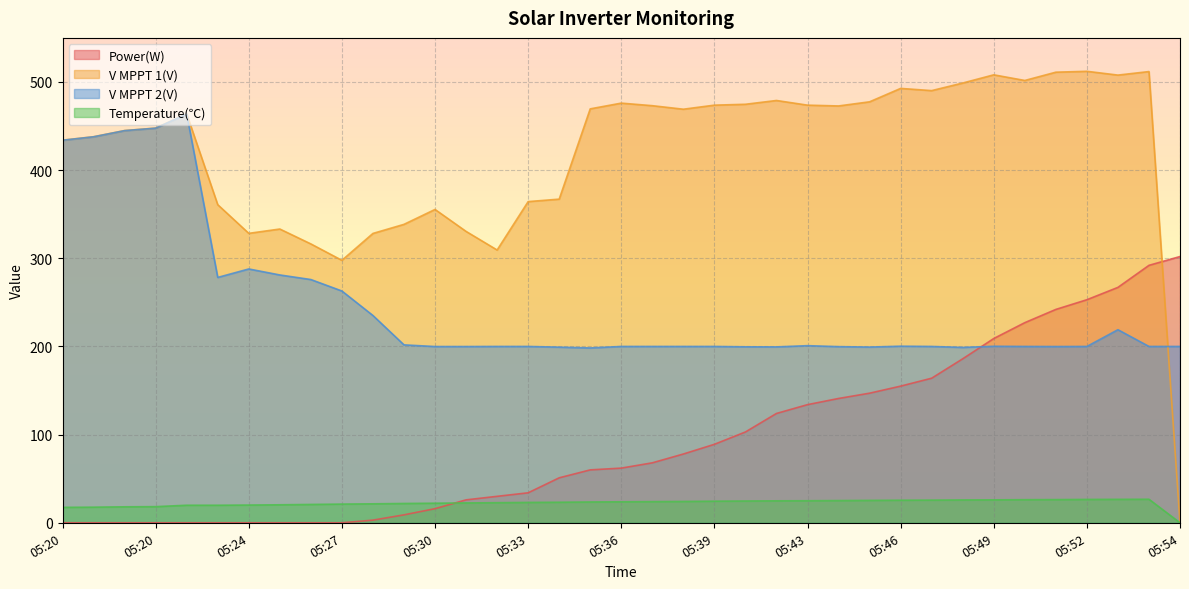

After their last crossing, which series has the higher values: Power(W) or V MPPT 2(V)?

Power(W)